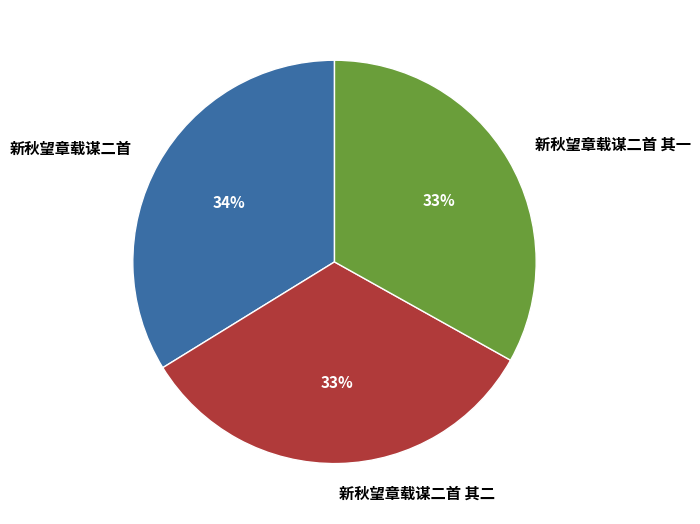

What is the largest slice in the pie chart?

新秋望章载谋二首